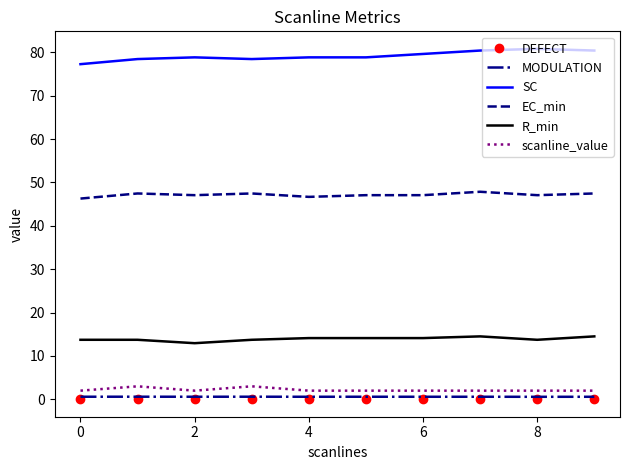

How many SC values are between 78 and 80?

6